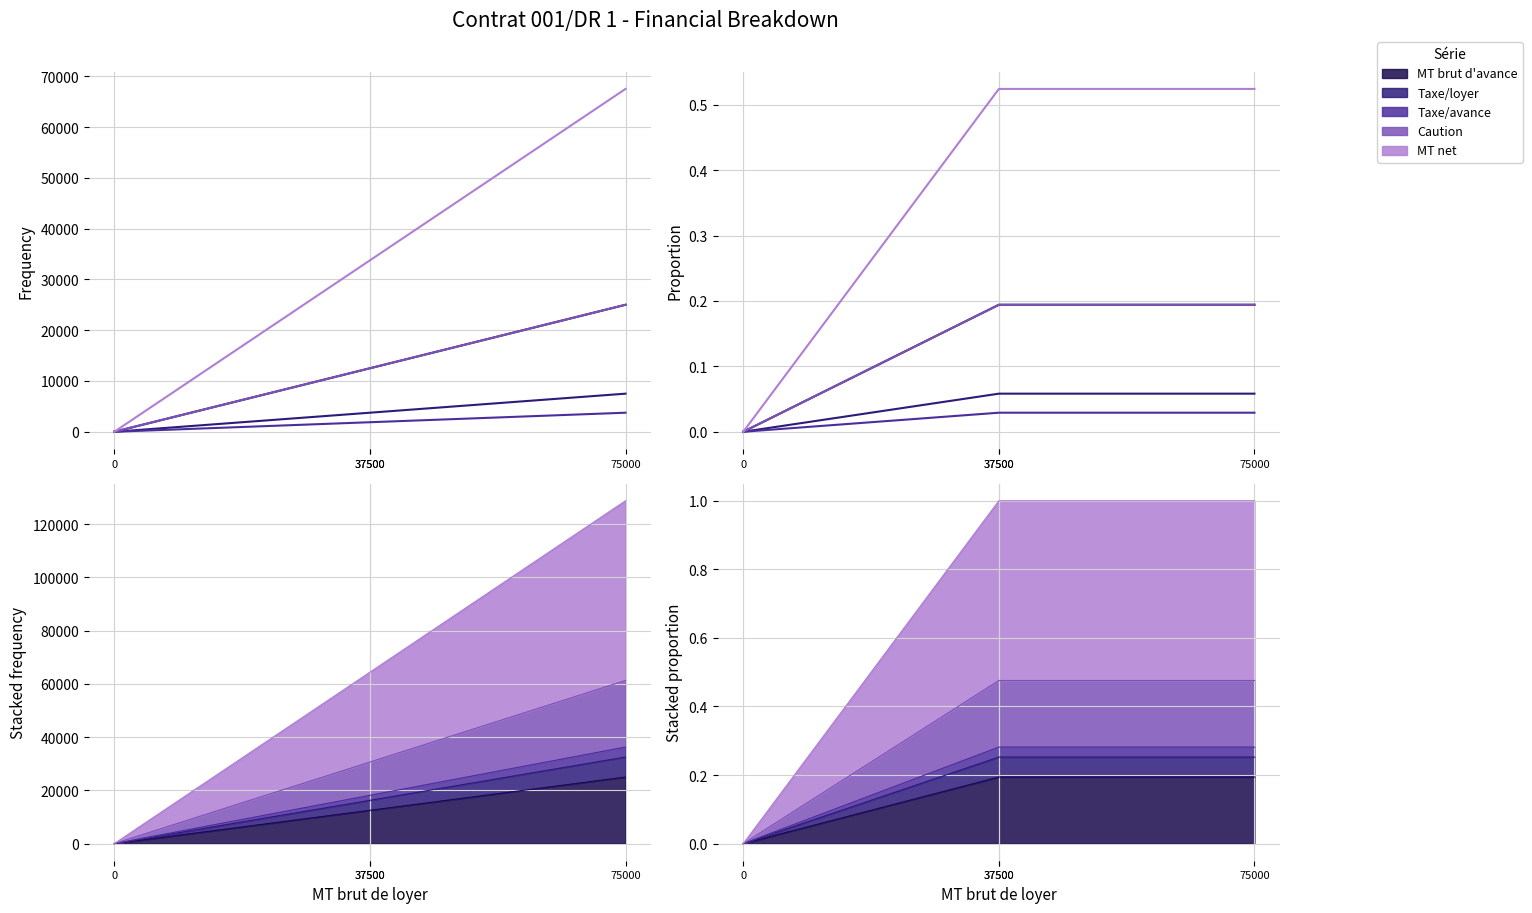

Reading right to left, what are all the values shown in this chart?

MT brut d'avance: 0.2	0.2	0.2	0.0
Taxe/loyer: 0.1	0.1	0.1	0.0
Taxe/avance: 0.0	0.0	0.0	0.0
Caution: 0.2	0.2	0.2	0.0
MT net: 0.5	0.5	0.5	0.0